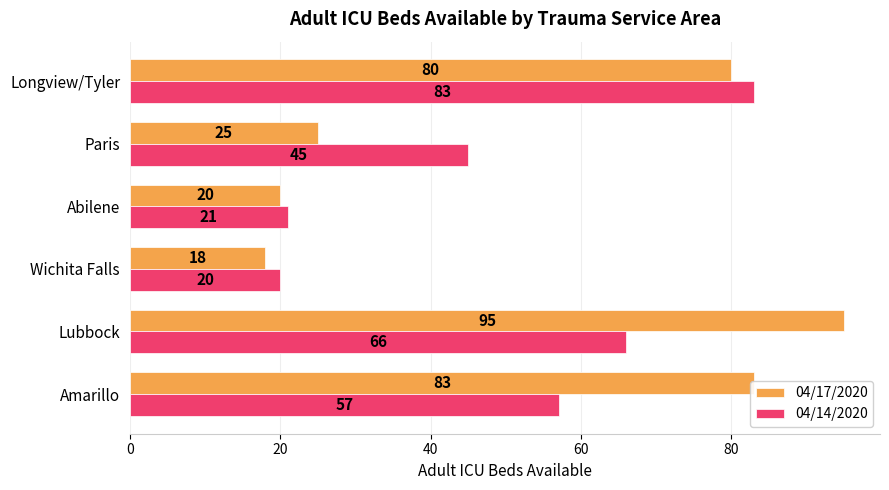

List the series in order of their overall mean, highest first.

04/17/2020, 04/14/2020